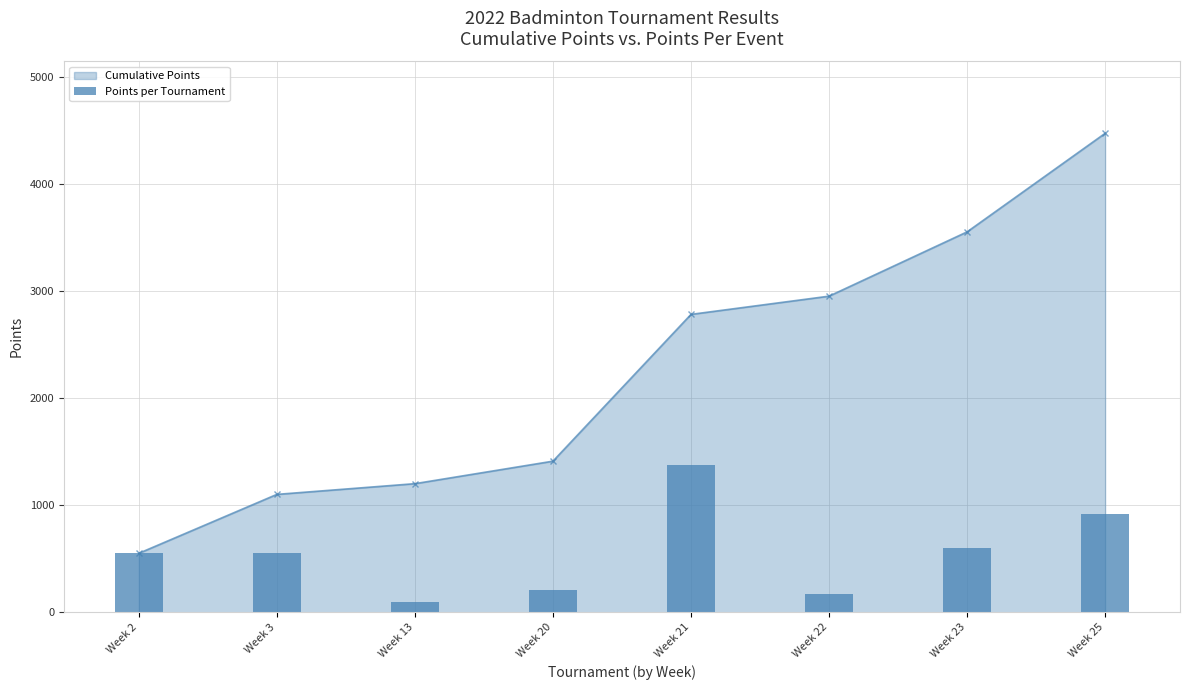

At which label does Cumulative Points reach its peak?

Week 25